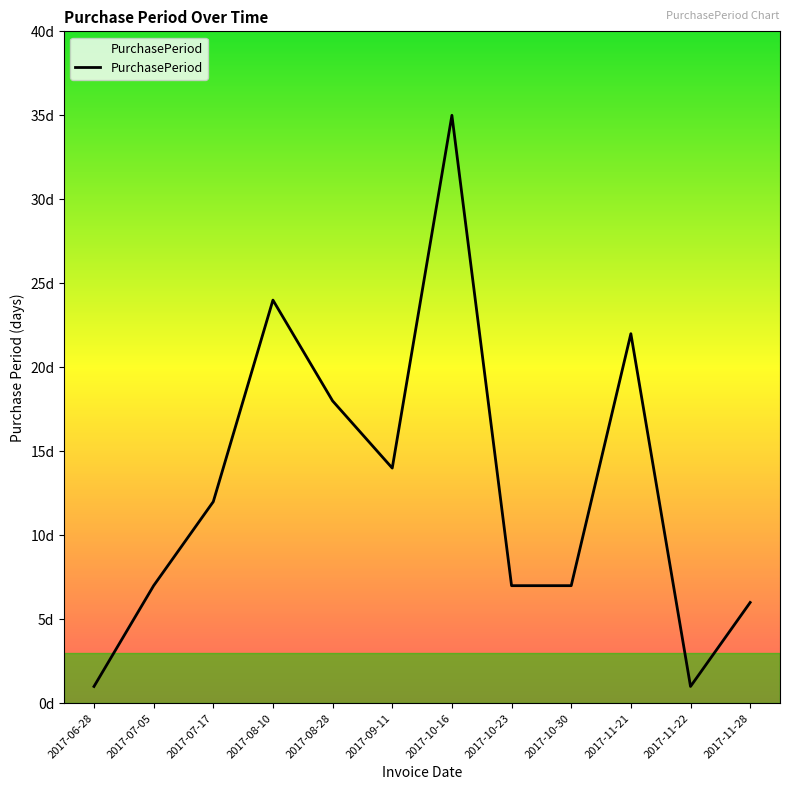

Reading left to right, extract all data points from this chart.

1	7	12	24	18	14	35	7	7	22	1	6